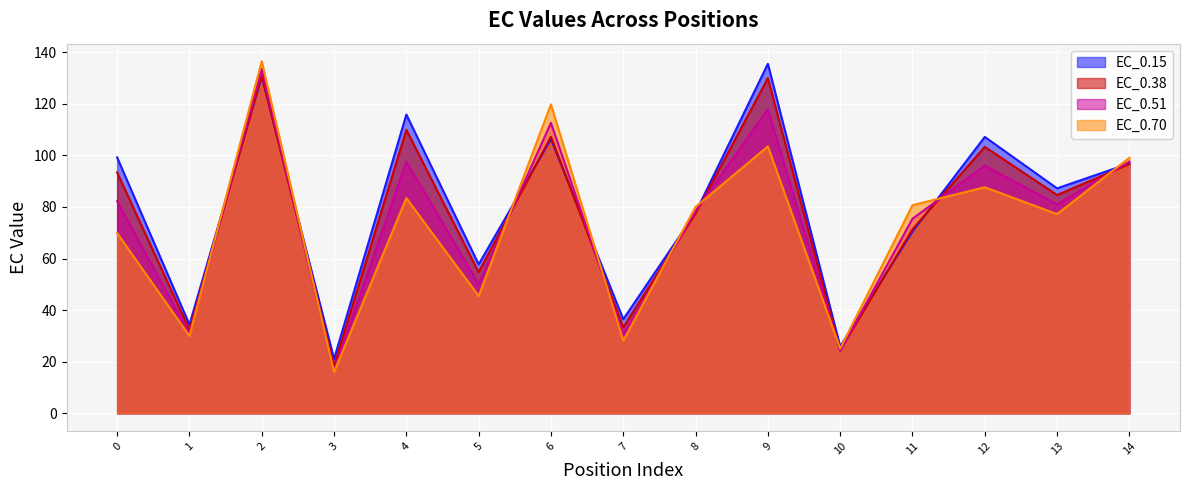

Reading left to right, transcribe all the data shown in this chart.

EC_0.15: 99.2	34.4	130.6	21.1	115.8	57.7	106.3	36.5	77.8	135.5	25.9	70.4	107.1	87.2	96.9
EC_0.38: 93.4	32.4	131.0	18.4	109.9	54.7	107.2	33.3	77.4	130.0	24.4	71.3	103.3	84.6	96.6
EC_0.51: 82.2	30.8	133.5	16.6	97.6	50.1	112.6	30.3	78.4	117.9	24.2	75.4	96.0	81.0	97.6
EC_0.70: 69.8	30.0	136.5	16.0	83.4	45.5	119.8	28.2	80.0	103.5	25.1	80.7	87.6	77.2	99.1